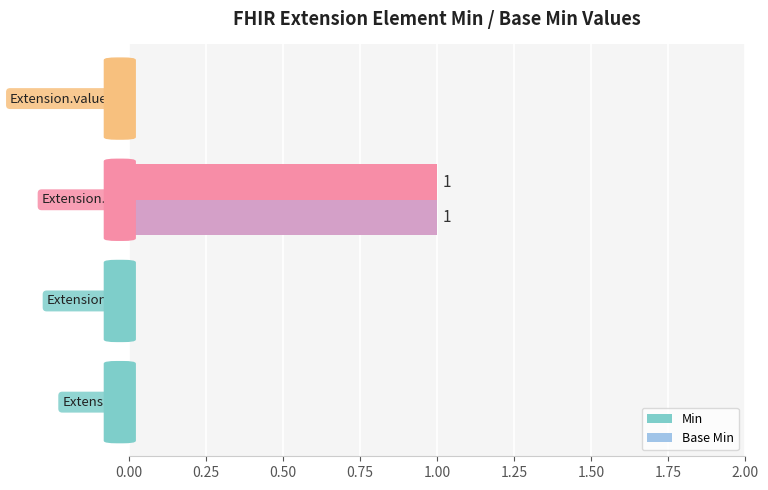

What is the value of the Base Min bar at the 3rd from the left?

1